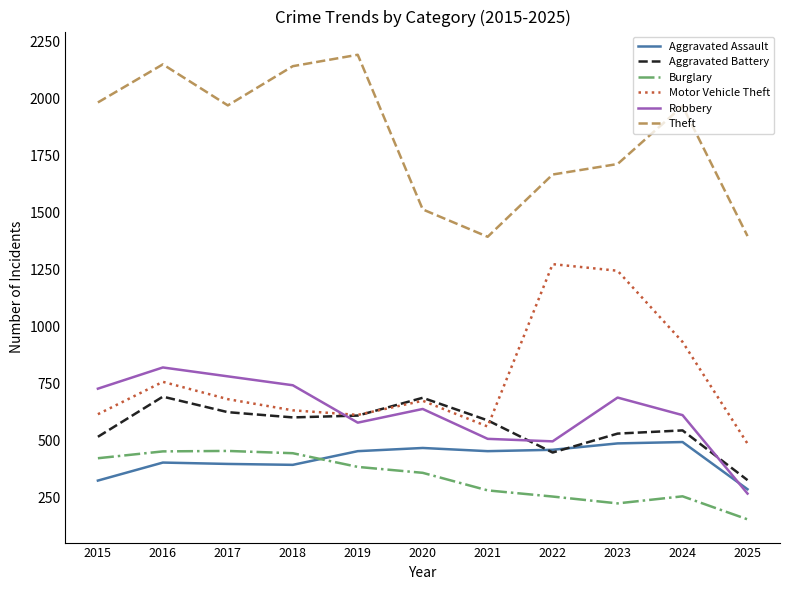

Does the chart have visible grid lines?

No